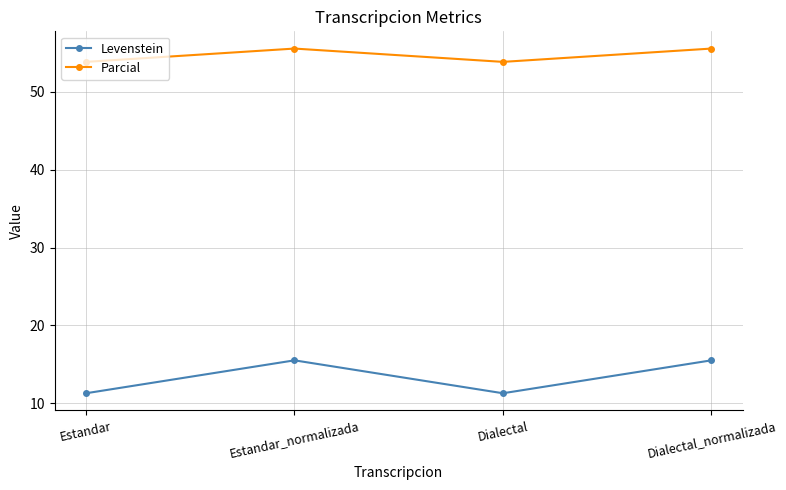

What is the average value of the Parcial series?

54.7